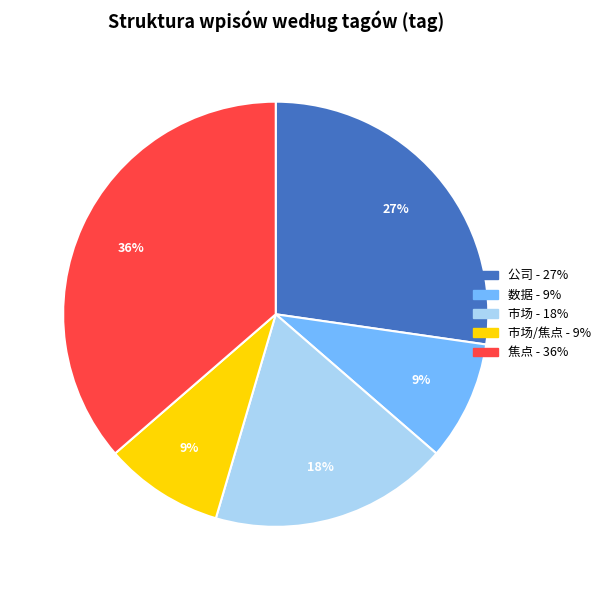

To the nearest percent, what is the average slice percentage?

20%